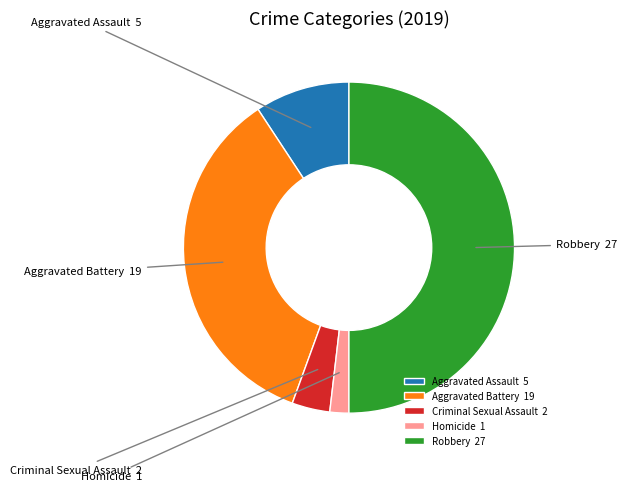

Is the sum of Homicide and Aggravated Assault greater than half?

No